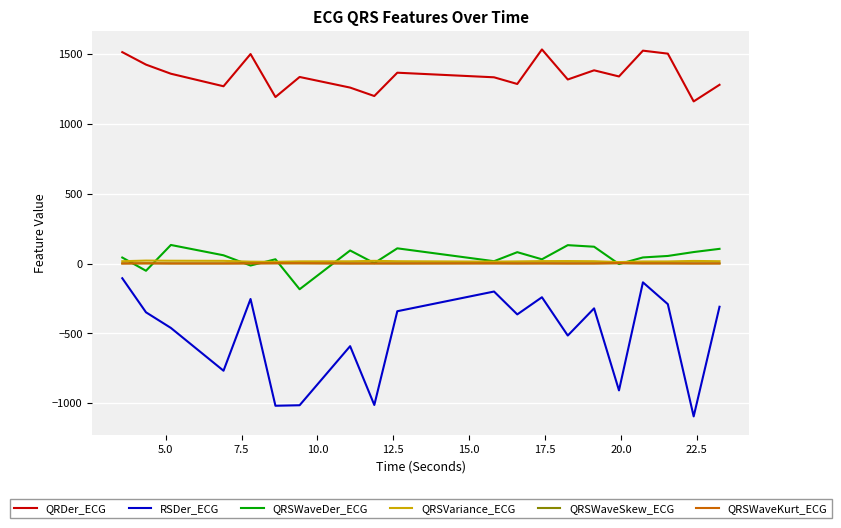

Which series has the largest total across all categories?

QRDer_ECG